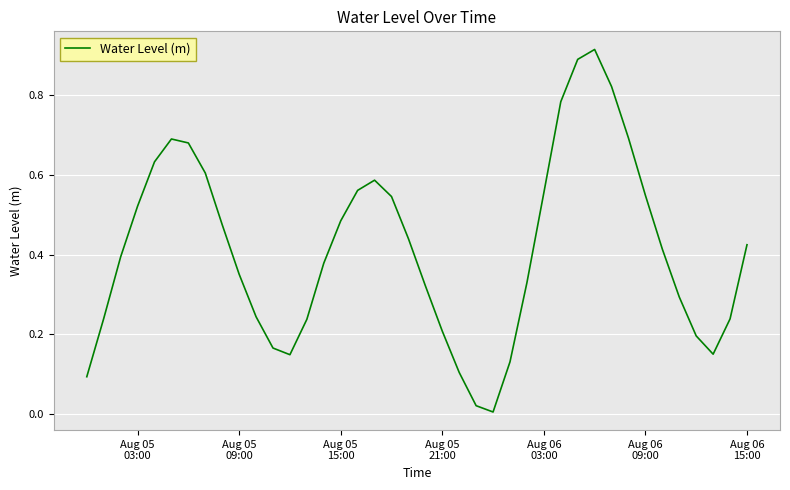

Does the chart display data point markers on the line(s)?

No